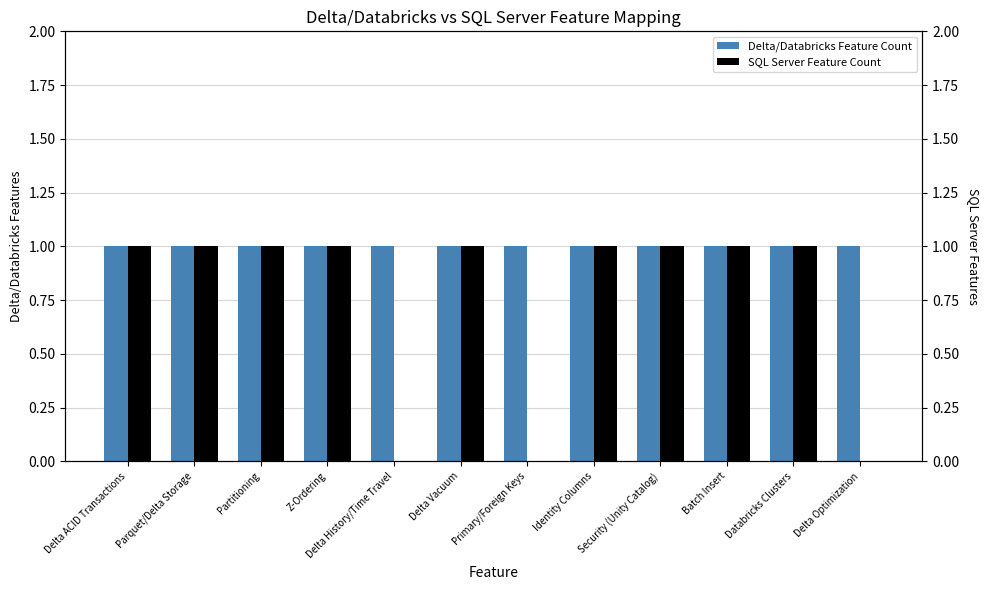

What are all the series names shown in the legend?

Delta/Databricks Feature Count, SQL Server Feature Count